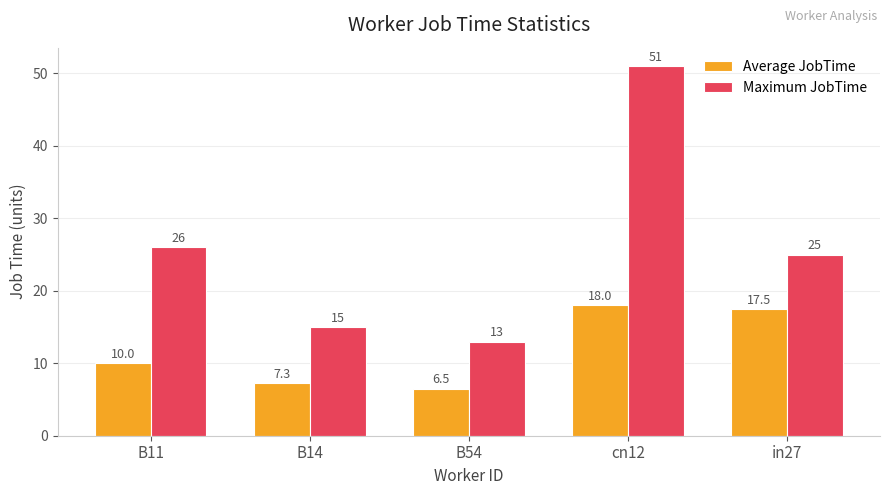

Which series has the largest total across all categories?

Maximum JobTime